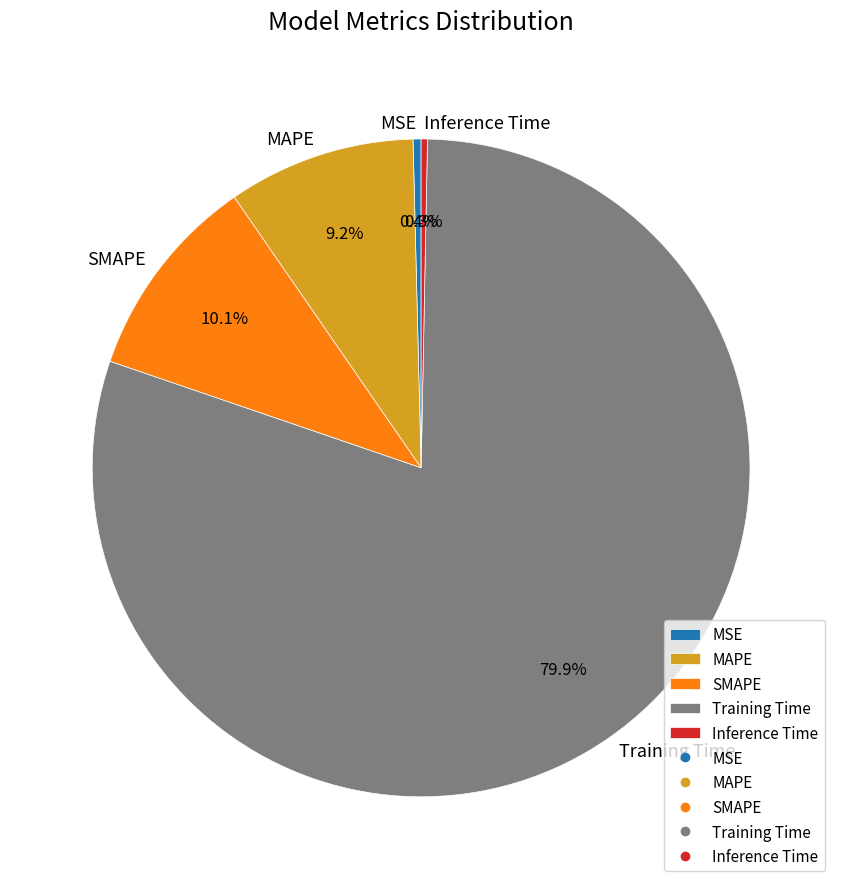

Does Training Time account for over 50% of the chart?

Yes